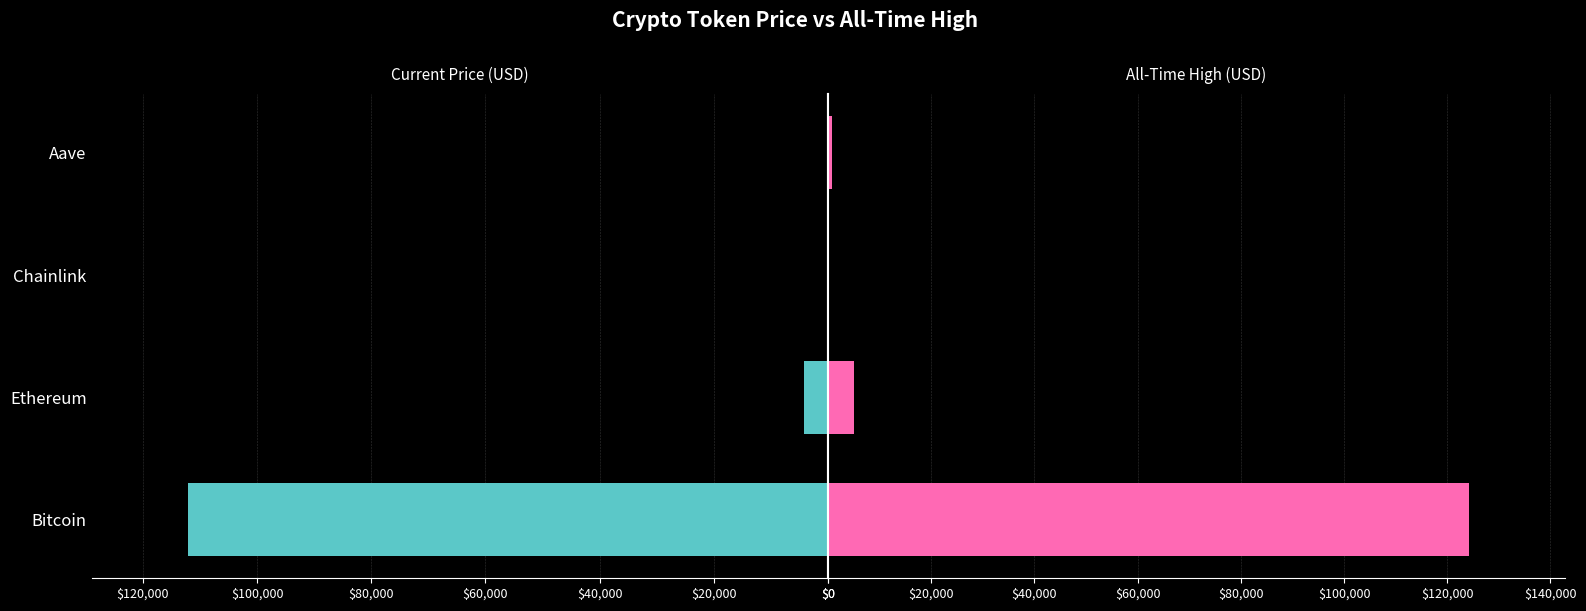

What is the difference between the maximum and minimum values in the allTimeHigh series?

124075.3